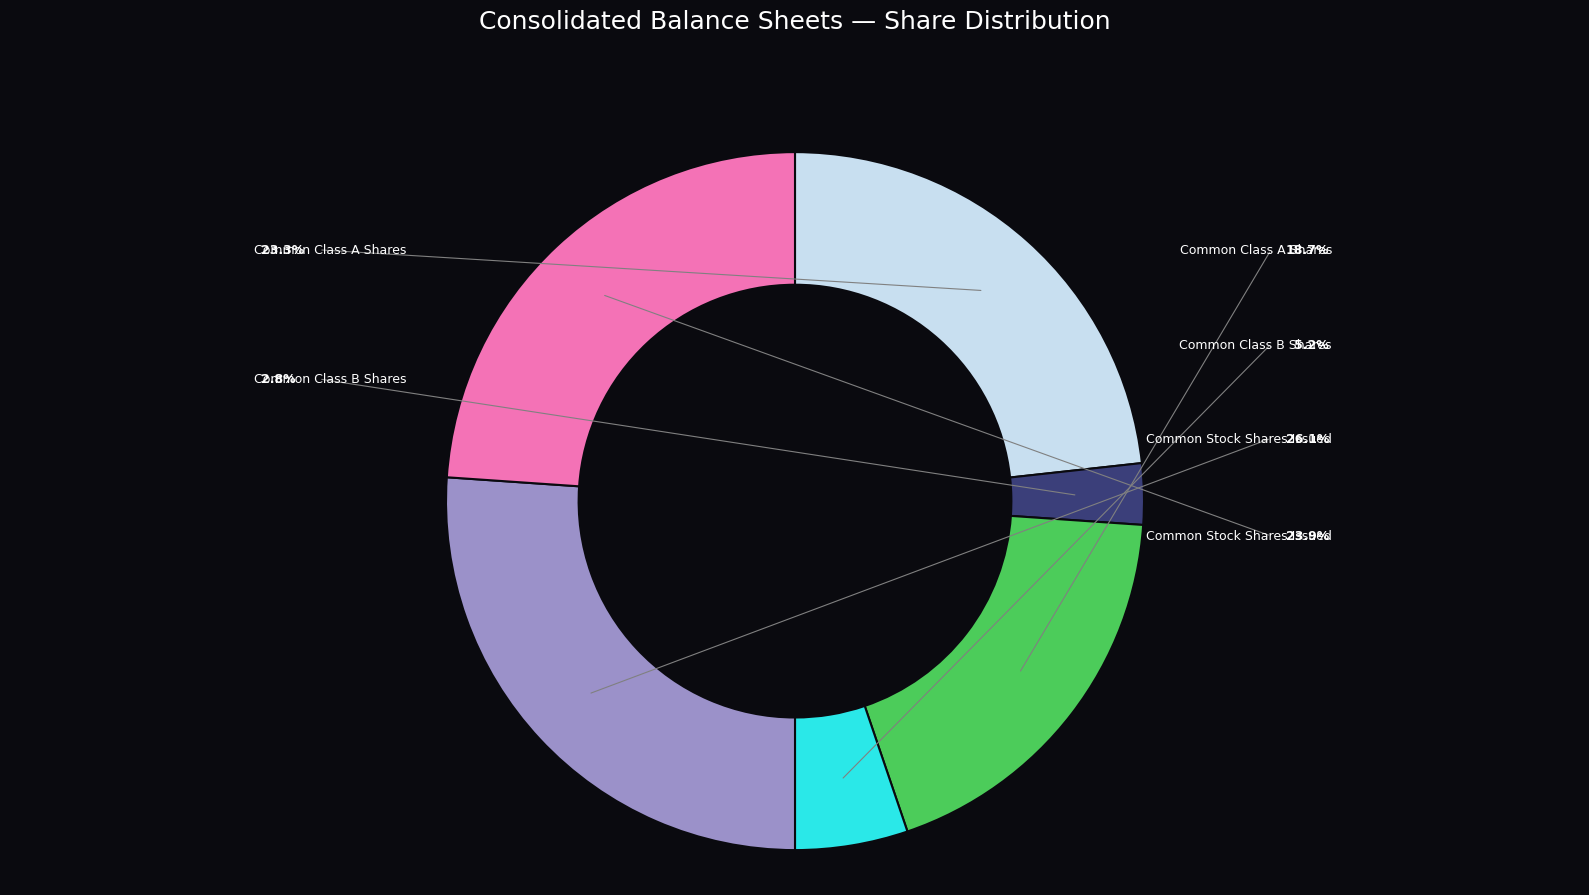

Is there a majority slice in this chart?

No